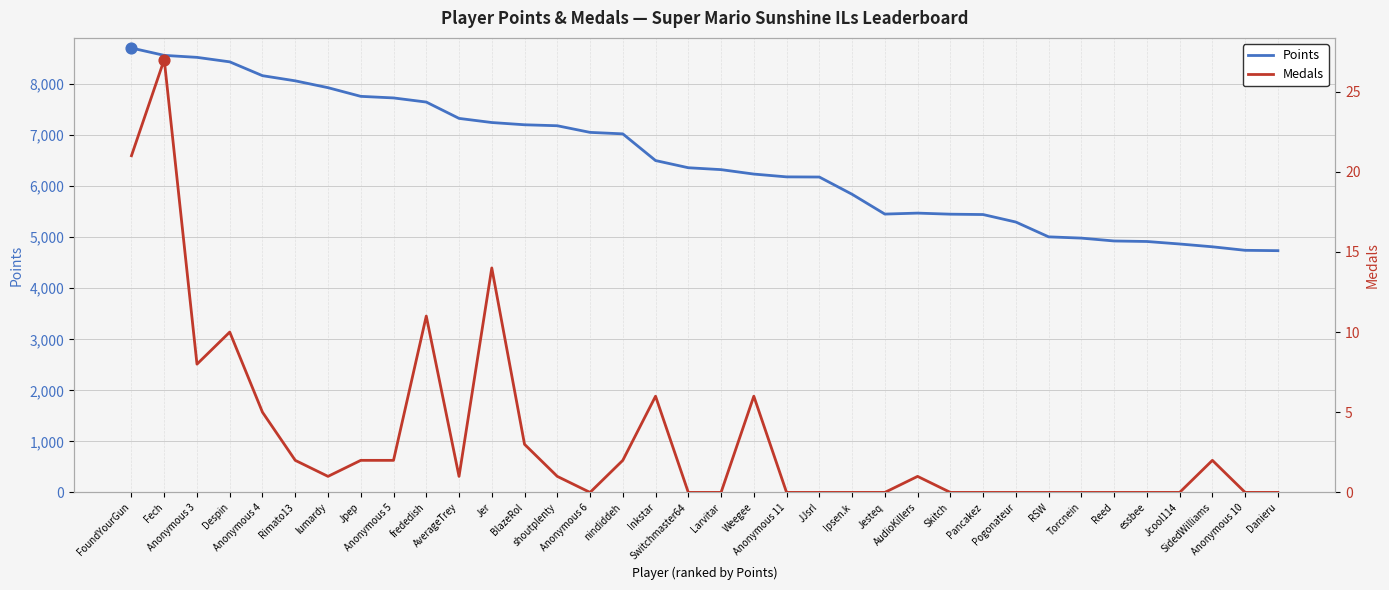

At how many categories does at least one series exceed 3811?

36